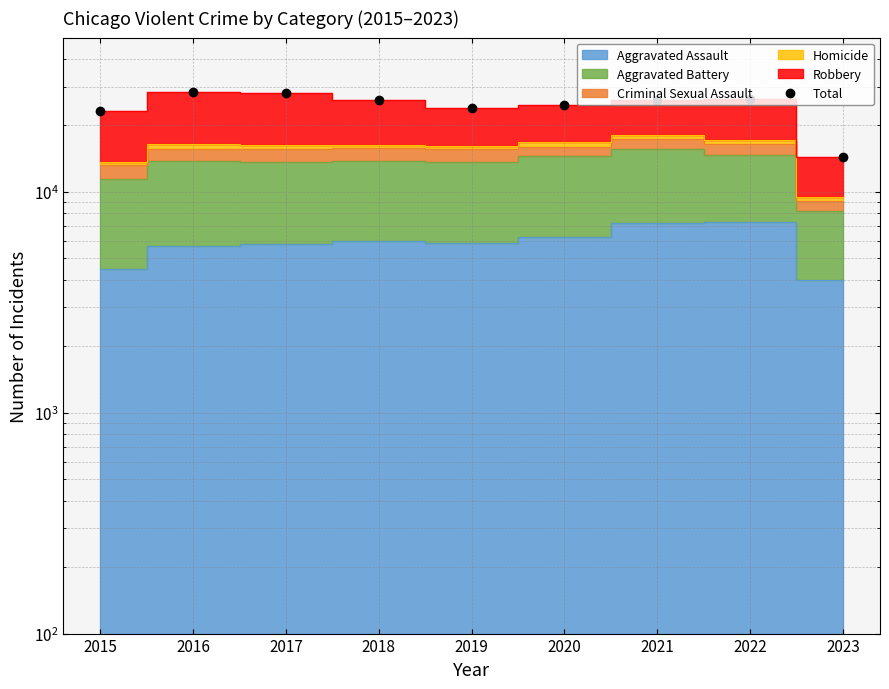

What is the sum of the values at 2023 and 2017?

42588